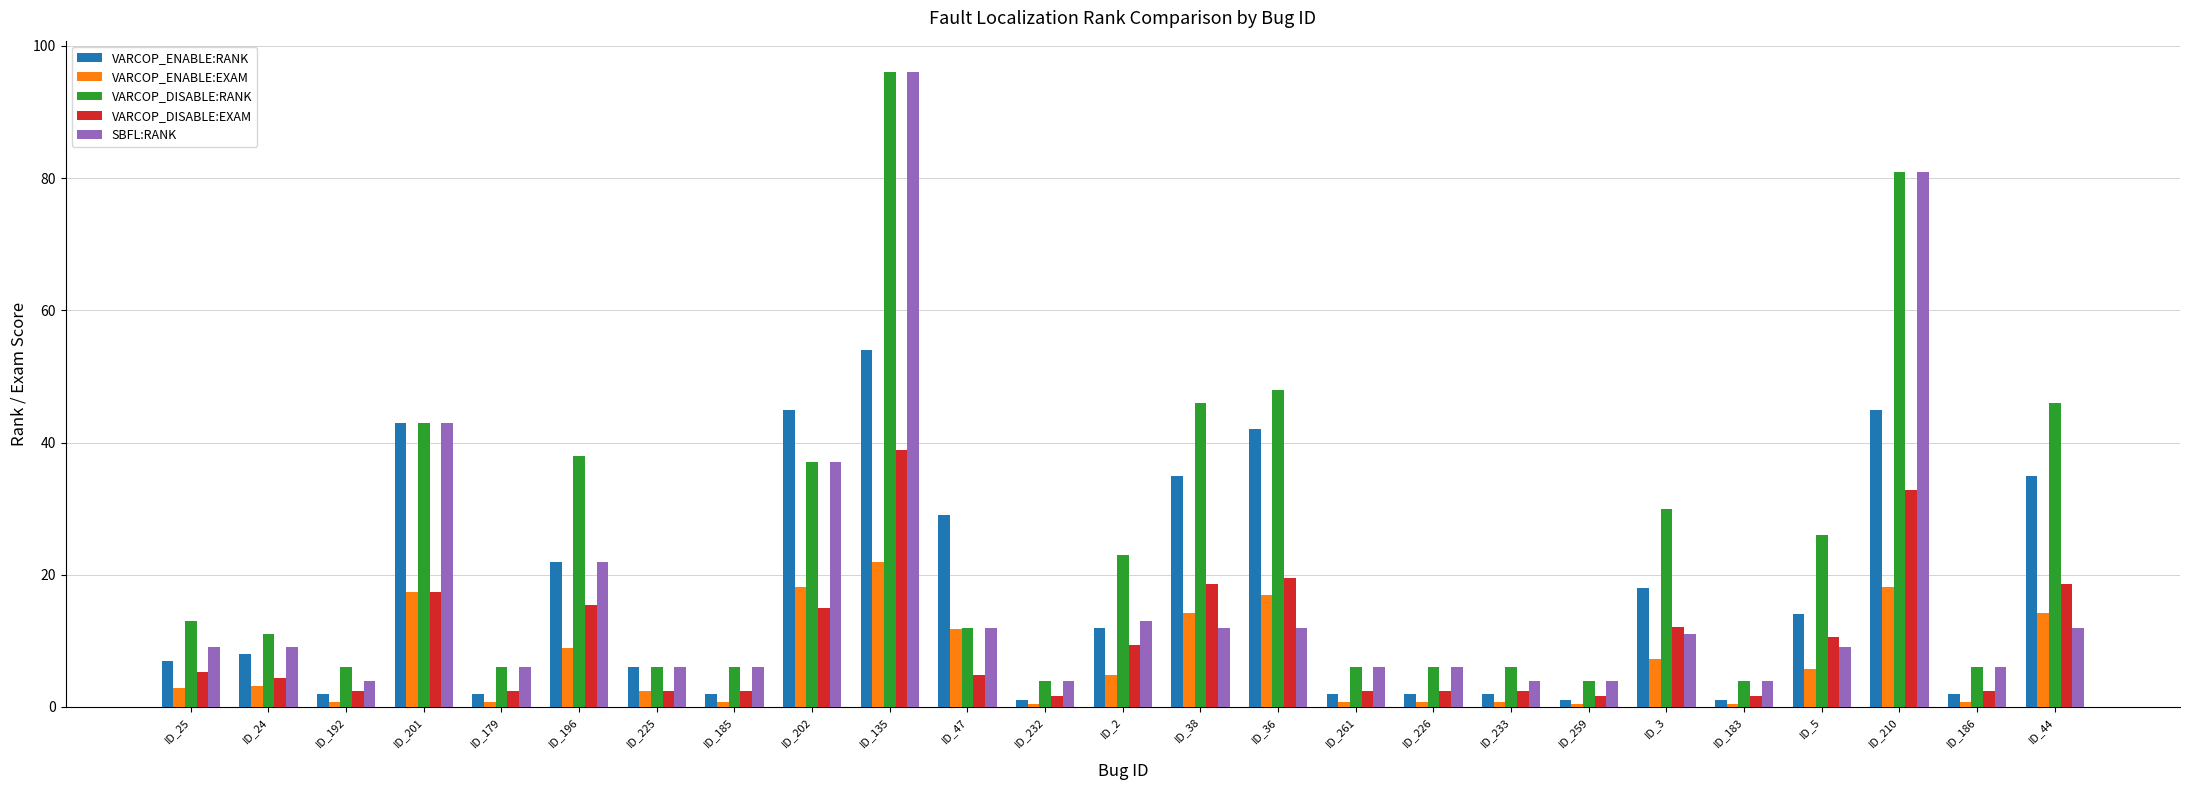

Reading left to right, extract all data points from this chart.

VARCOP_ENABLE:RANK: ID_25=7.0	ID_24=8.0	ID_192=2.0	ID_201=43.0	ID_179=2.0	ID_196=22.0	ID_225=6.0	ID_185=2.0	ID_202=45.0	ID_135=54.0	ID_47=29.0	ID_232=1.0	ID_2=12.0	ID_38=35.0	ID_36=42.0	ID_261=2.0	ID_226=2.0	ID_233=2.0	ID_259=1.0	ID_3=18.0	ID_183=1.0	ID_5=14.0	ID_210=45.0	ID_186=2.0	ID_44=35.0
VARCOP_ENABLE:EXAM: ID_25=2.8	ID_24=3.2	ID_192=0.8	ID_201=17.4	ID_179=0.8	ID_196=8.9	ID_225=2.4	ID_185=0.8	ID_202=18.2	ID_135=21.9	ID_47=11.7	ID_232=0.4	ID_2=4.9	ID_38=14.2	ID_36=17.0	ID_261=0.8	ID_226=0.8	ID_233=0.8	ID_259=0.4	ID_3=7.3	ID_183=0.4	ID_5=5.7	ID_210=18.2	ID_186=0.8	ID_44=14.2
VARCOP_DISABLE:RANK: ID_25=13.0	ID_24=11.0	ID_192=6.0	ID_201=43.0	ID_179=6.0	ID_196=38.0	ID_225=6.0	ID_185=6.0	ID_202=37.0	ID_135=96.0	ID_47=12.0	ID_232=4.0	ID_2=23.0	ID_38=46.0	ID_36=48.0	ID_261=6.0	ID_226=6.0	ID_233=6.0	ID_259=4.0	ID_3=30.0	ID_183=4.0	ID_5=26.0	ID_210=81.0	ID_186=6.0	ID_44=46.0
VARCOP_DISABLE:EXAM: ID_25=5.3	ID_24=4.5	ID_192=2.4	ID_201=17.4	ID_179=2.4	ID_196=15.4	ID_225=2.4	ID_185=2.4	ID_202=15.0	ID_135=38.9	ID_47=4.9	ID_232=1.6	ID_2=9.3	ID_38=18.6	ID_36=19.4	ID_261=2.4	ID_226=2.4	ID_233=2.4	ID_259=1.6	ID_3=12.1	ID_183=1.6	ID_5=10.5	ID_210=32.8	ID_186=2.4	ID_44=18.6
SBFL:RANK: ID_25=9.0	ID_24=9.0	ID_192=4.0	ID_201=43.0	ID_179=6.0	ID_196=22.0	ID_225=6.0	ID_185=6.0	ID_202=37.0	ID_135=96.0	ID_47=12.0	ID_232=4.0	ID_2=13.0	ID_38=12.0	ID_36=12.0	ID_261=6.0	ID_226=6.0	ID_233=4.0	ID_259=4.0	ID_3=11.0	ID_183=4.0	ID_5=9.0	ID_210=81.0	ID_186=6.0	ID_44=12.0